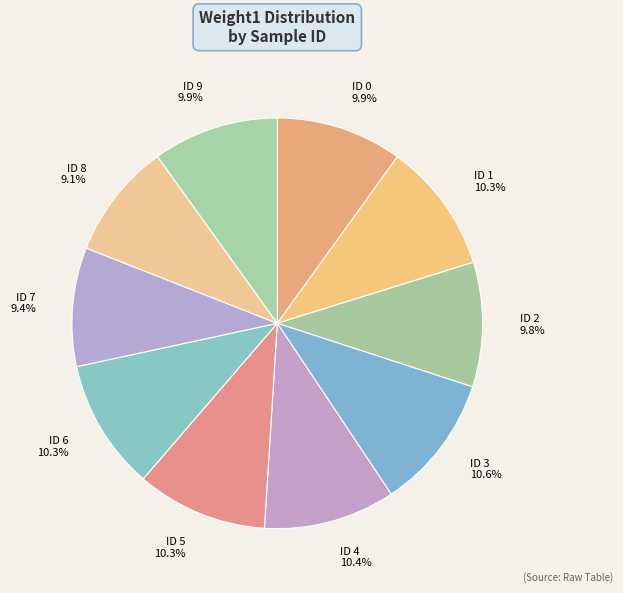

Is there a majority slice in this chart?

No